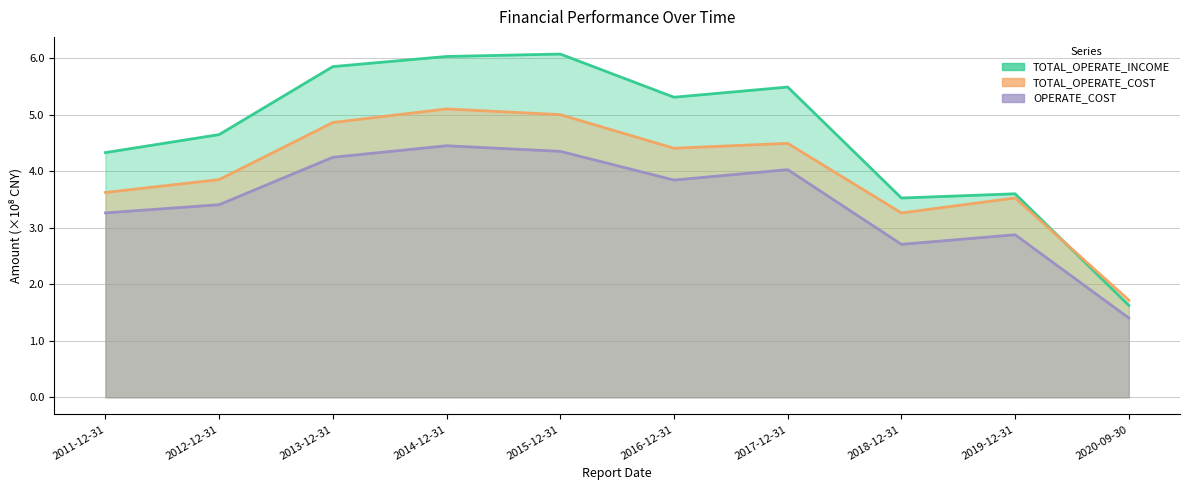

Does the chart have visible grid lines?

Yes